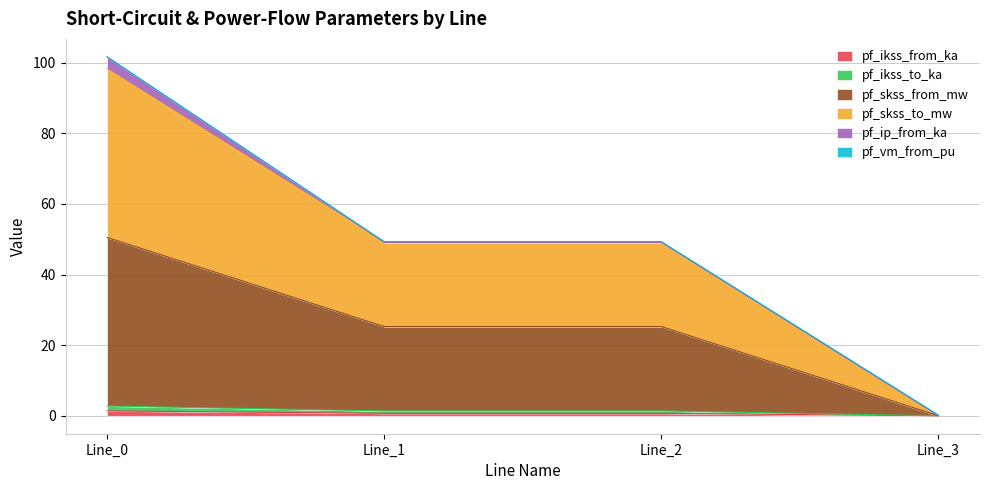

Which series has the largest range (max minus min)?

pf_skss_to_mw